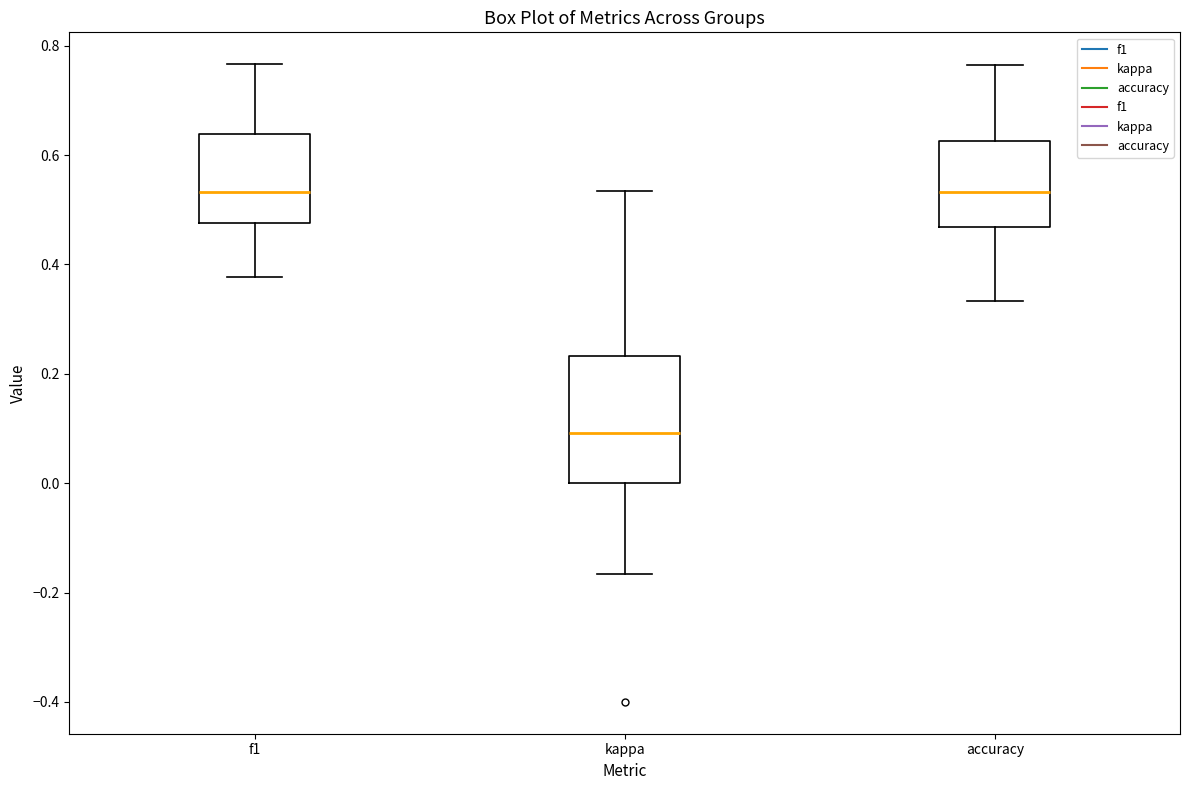

Where does the median line of the box for accuracy sit on the y-axis? The values are not printed on the chart, so give them approximately, as read against the axis.

0.54